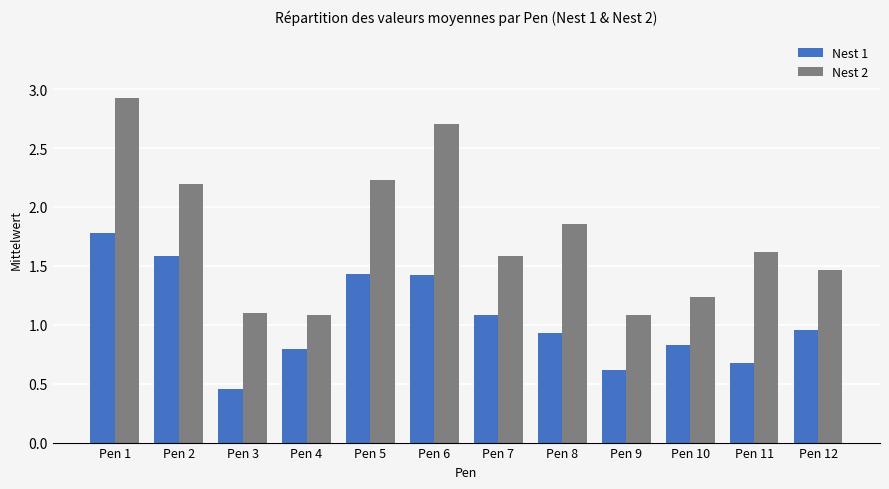

How many bars are there in total?

24